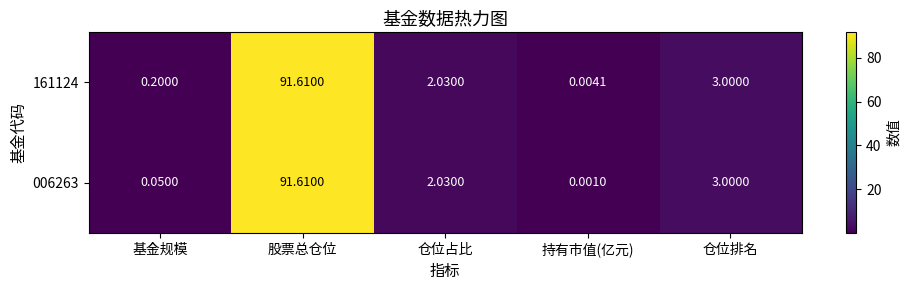

Which series changed the most between 基金规模 and 股票总仓位?

006263